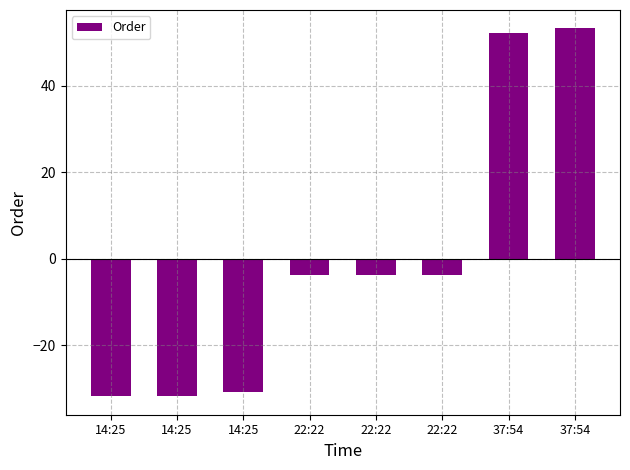

What is the label of the 1st bar from the left?

14:25